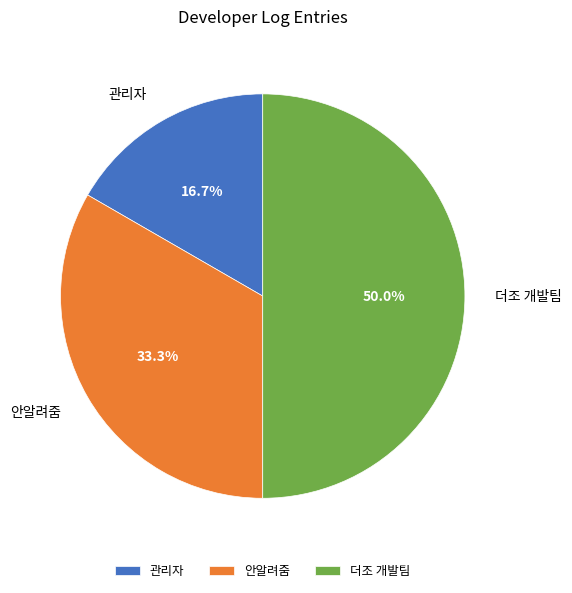

Which slice is the largest?

더조 개발팀